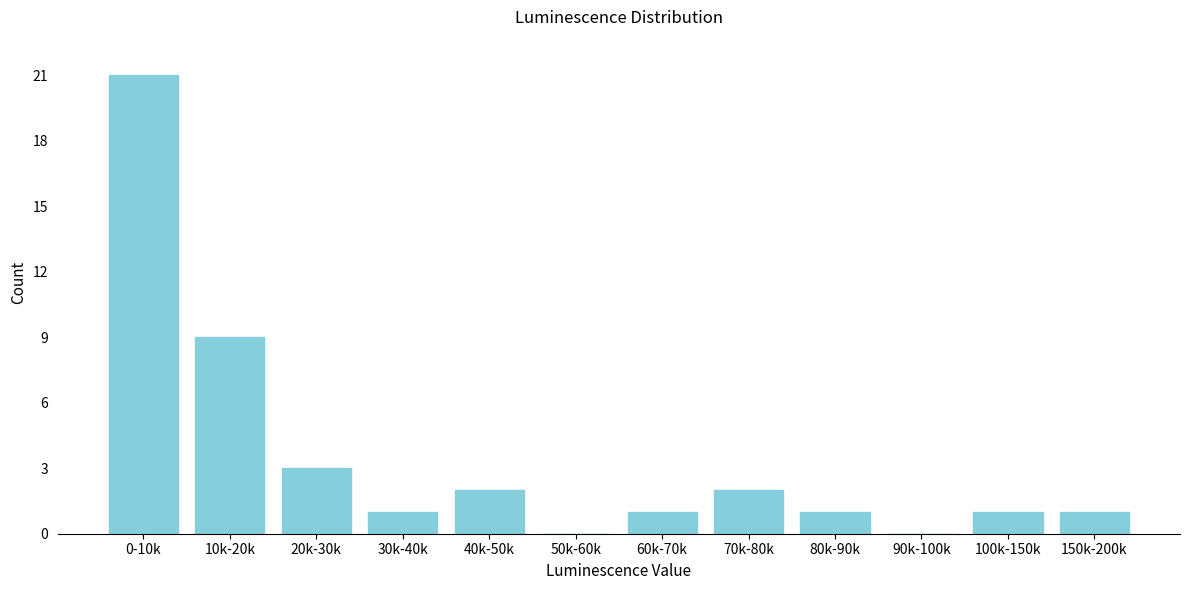

Reading left to right, list all the values displayed in this chart.

0-10k=21	10k-20k=9	20k-30k=3	30k-40k=1	40k-50k=2	50k-60k=0	60k-70k=1	70k-80k=2	80k-90k=1	90k-100k=0	100k-150k=1	150k-200k=1